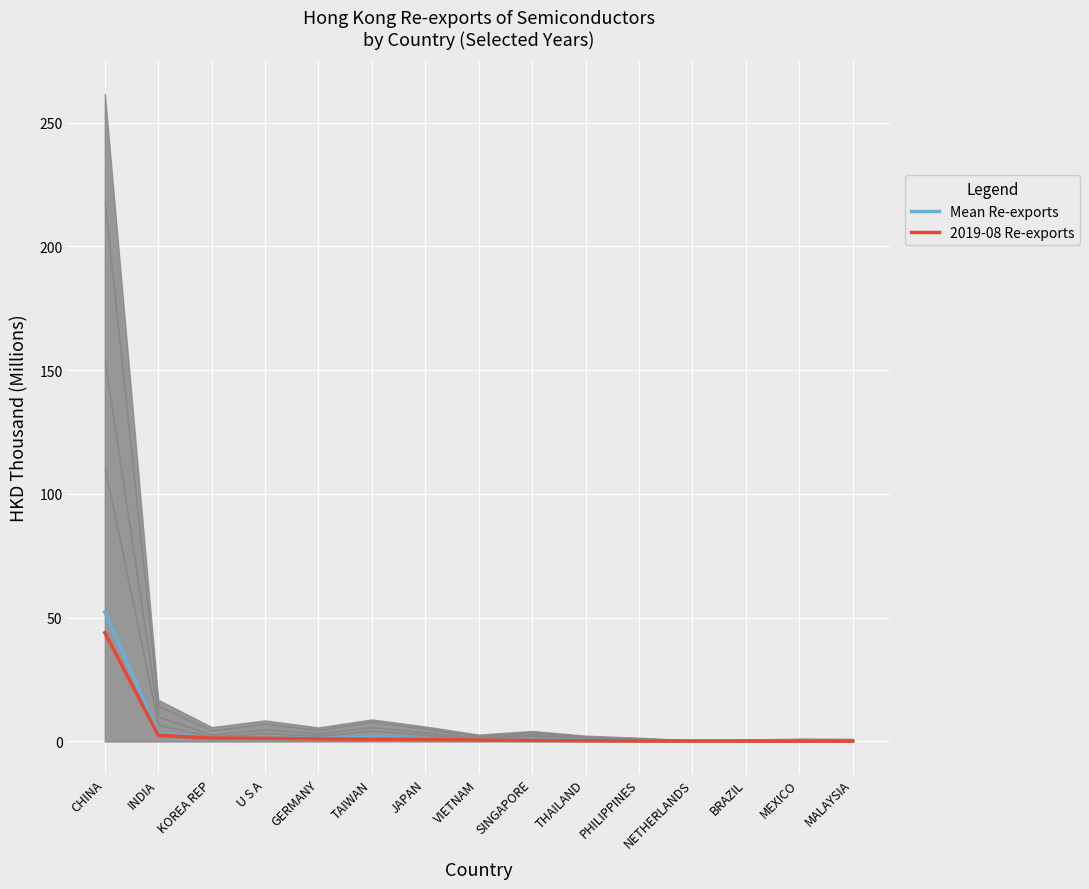

Reading left to right, transcribe all the data shown in this chart.

Mean Re-exports: 52.3	3.4	1.2	1.7	1.1	1.8	1.2	0.6	0.9	0.5	0.3	0.1	0.2	0.2	0.2
2019-08 Re-exports: 44.0	2.5	1.4	1.3	1.0	0.9	0.9	0.6	0.5	0.3	0.2	0.2	0.2	0.2	0.1